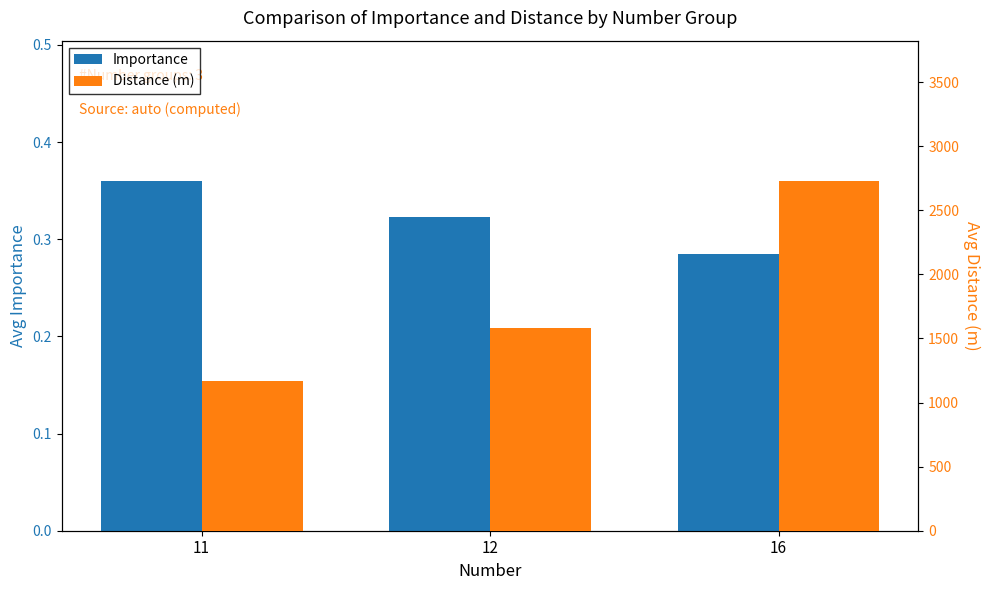

At which label is Importance closest to 0?

16